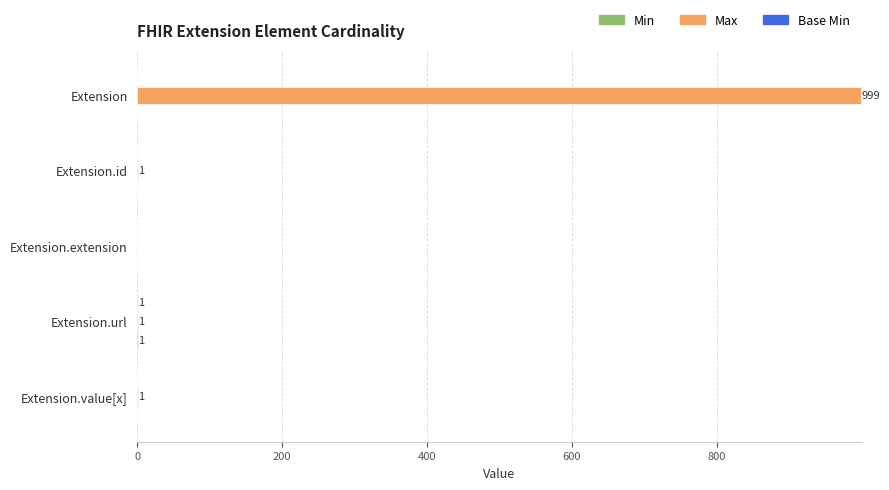

What is the highest value of the Max series?

999